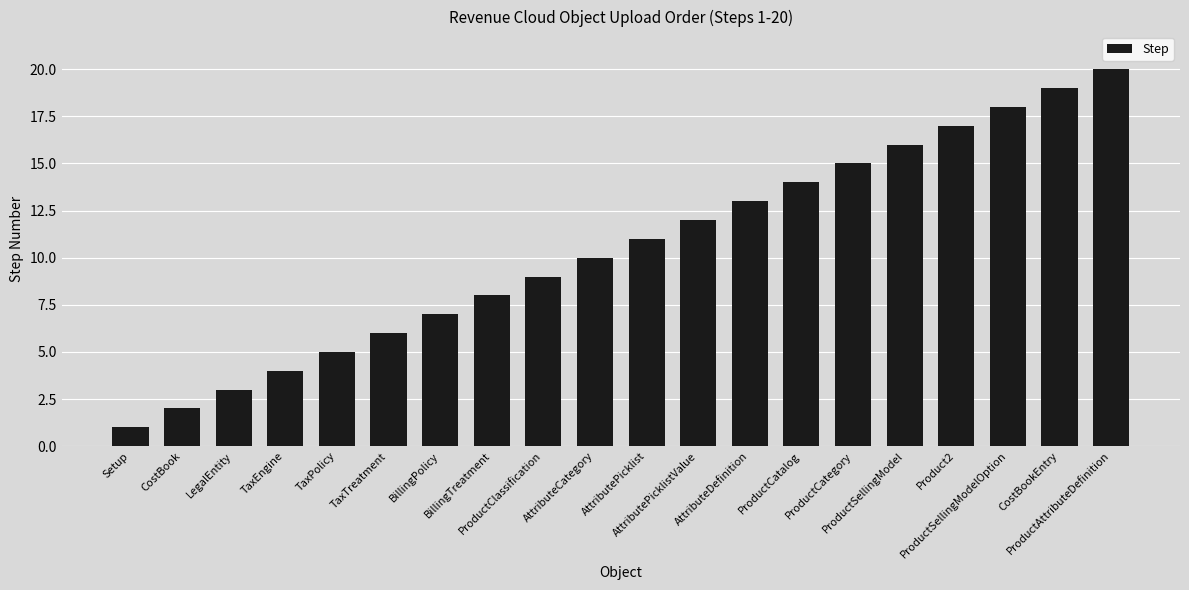

Does the chart contain any negative values?

No